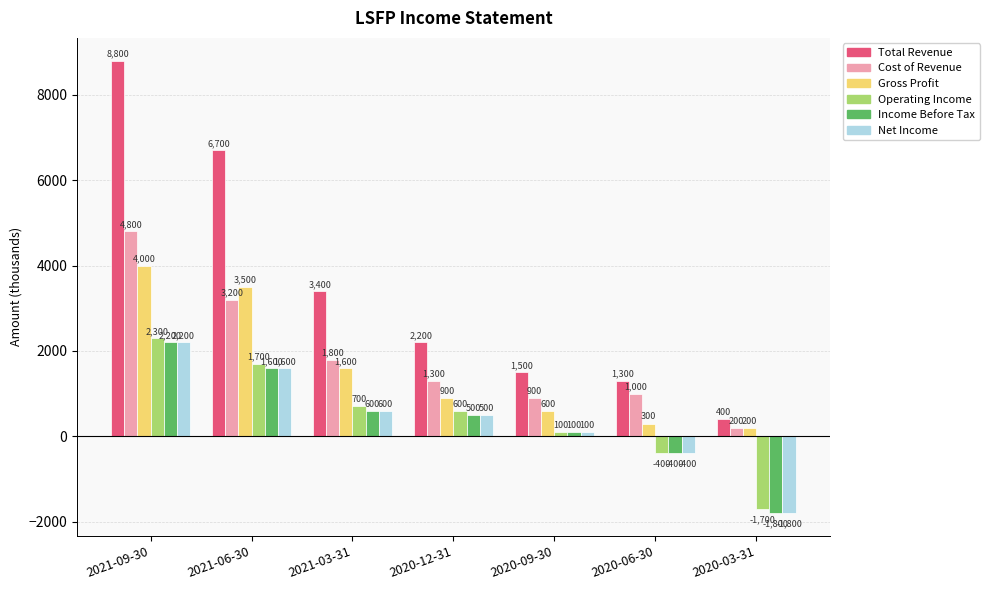

Rank the categories by Income Before Tax value from highest to lowest.

2021-09-30, 2021-06-30, 2021-03-31, 2020-12-31, 2020-09-30, 2020-06-30, 2020-03-31